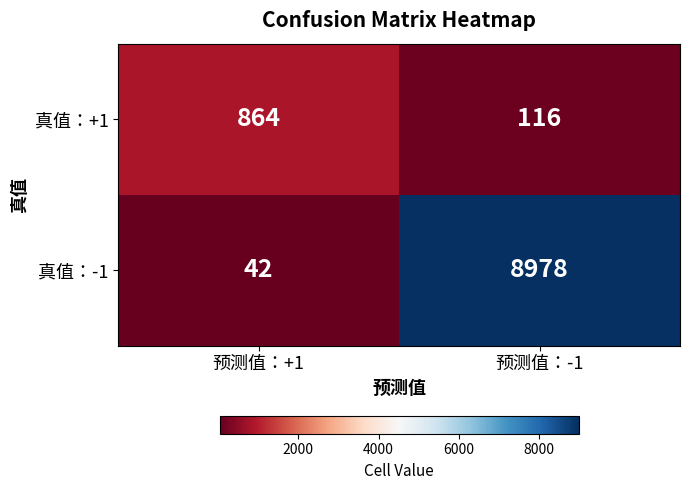

List the series in order of their overall mean, lowest first.

真值：+1, 真值：-1